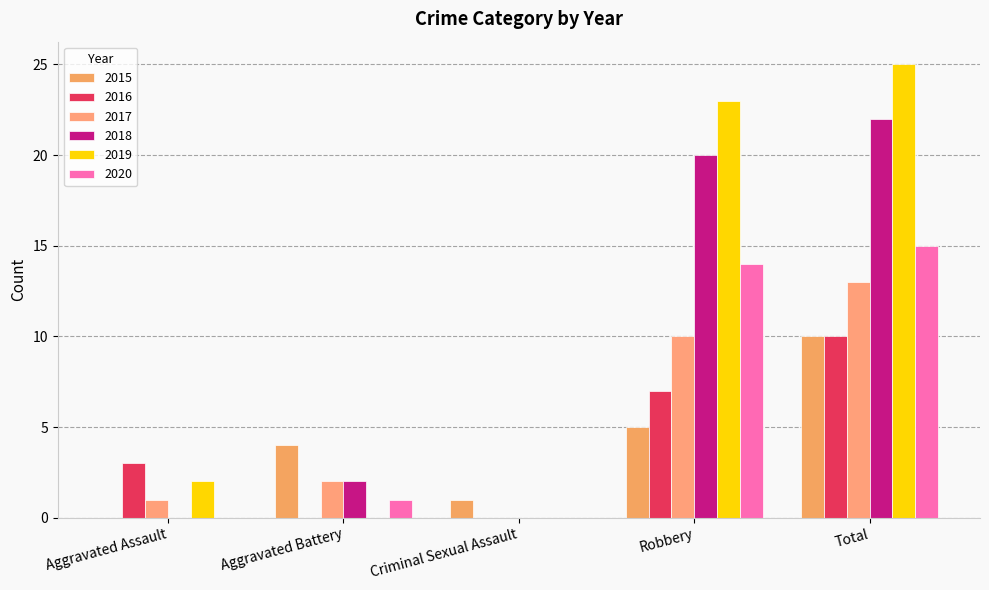

Which series changed the most between Aggravated Assault and Total?

2019